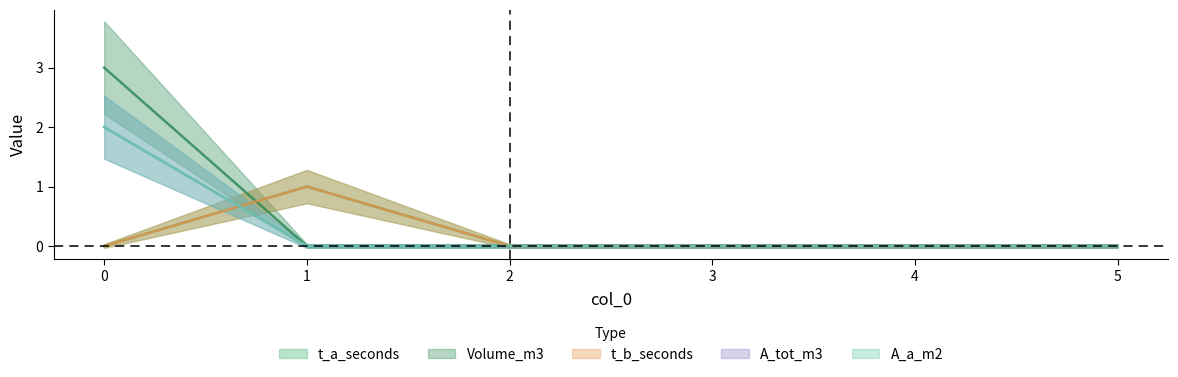

How many categories are shown in the chart?

6